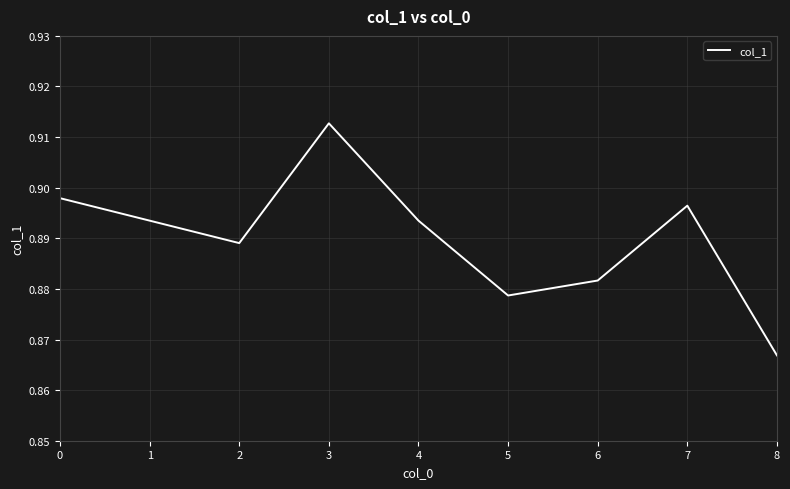

How many lines are shown in the chart?

1